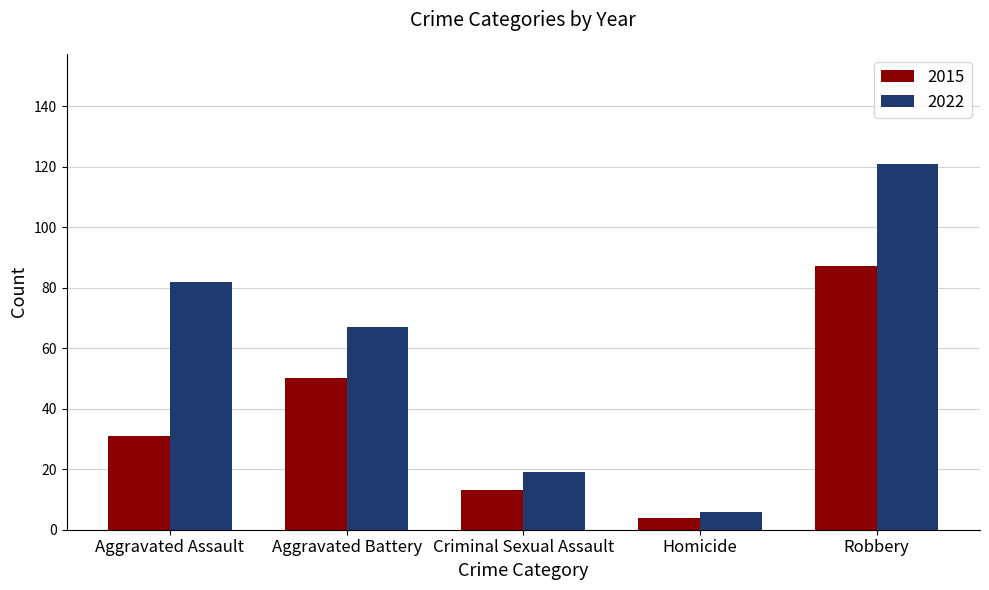

How many data points does each series have?

5